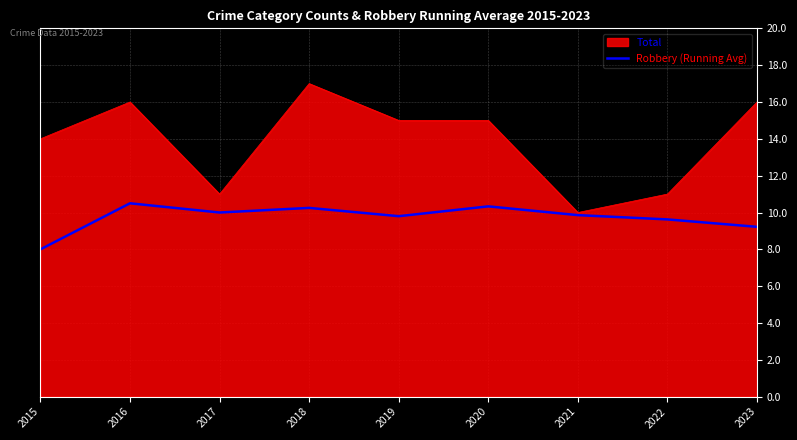

List the series in order of their peak value, highest first.

Total, Robbery (Running Avg)